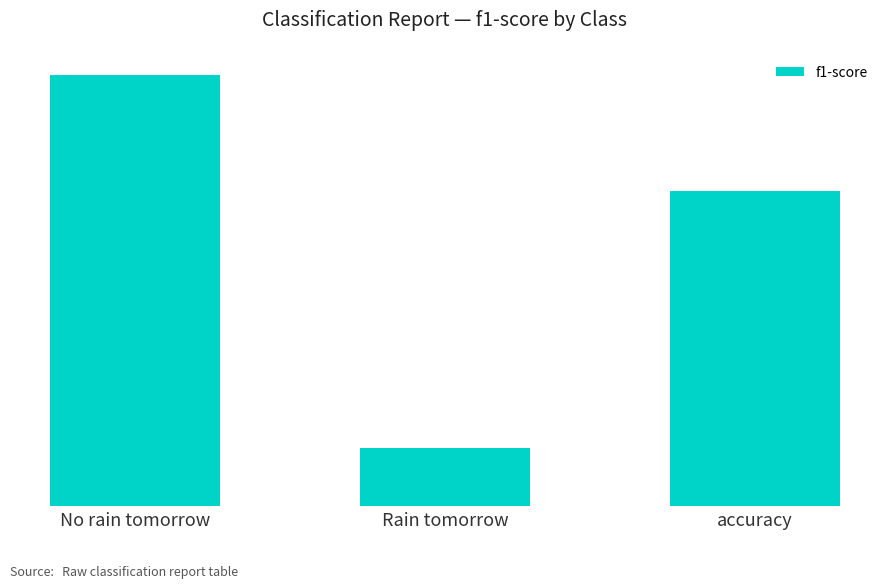

Count the number of data series in this chart.

1